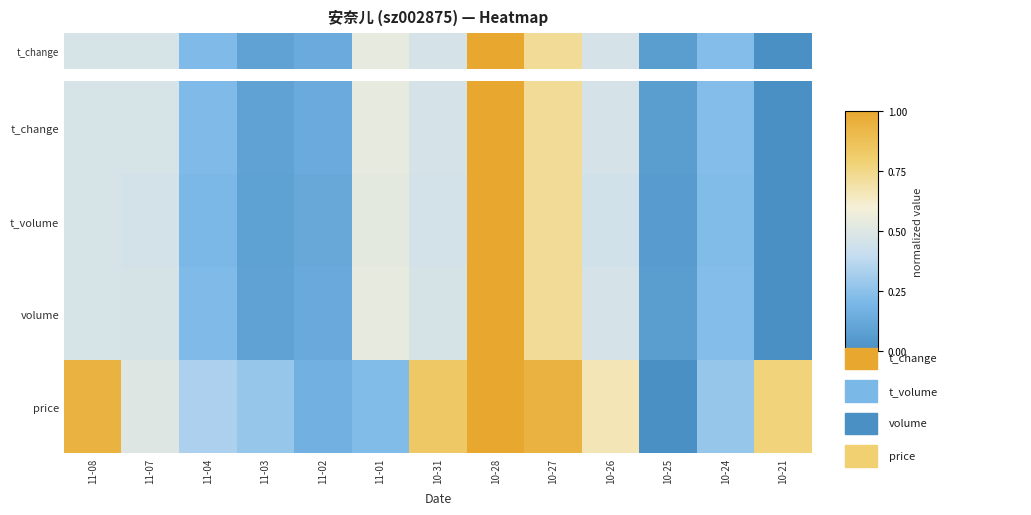

What is the spread (max minus min) of values at 10-25?

0.1